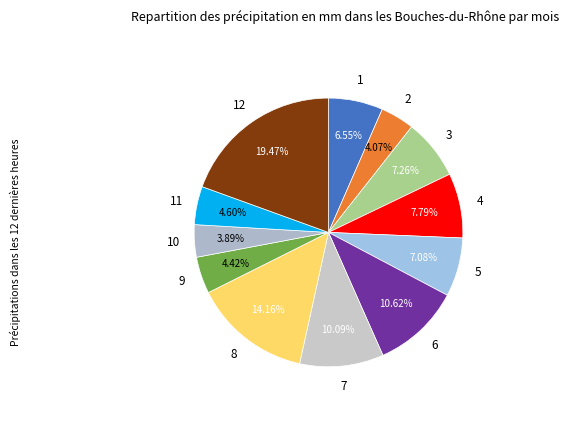

What is the ratio of the value at 1 to the value at 7?

0.6